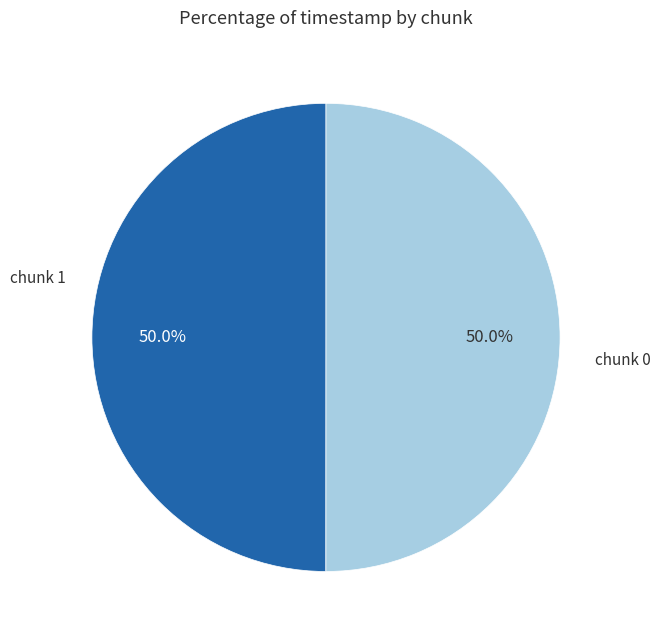

Does chunk 1 account for over 50% of the chart?

Yes